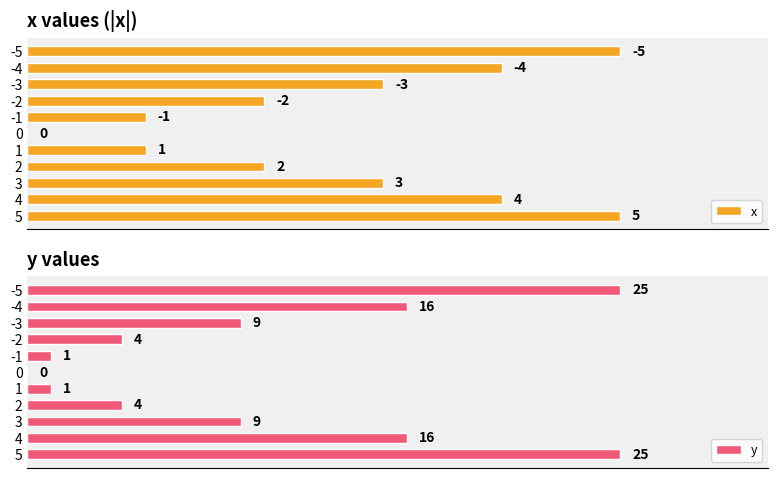

What is the difference between the maximum and minimum values in the x series?

5